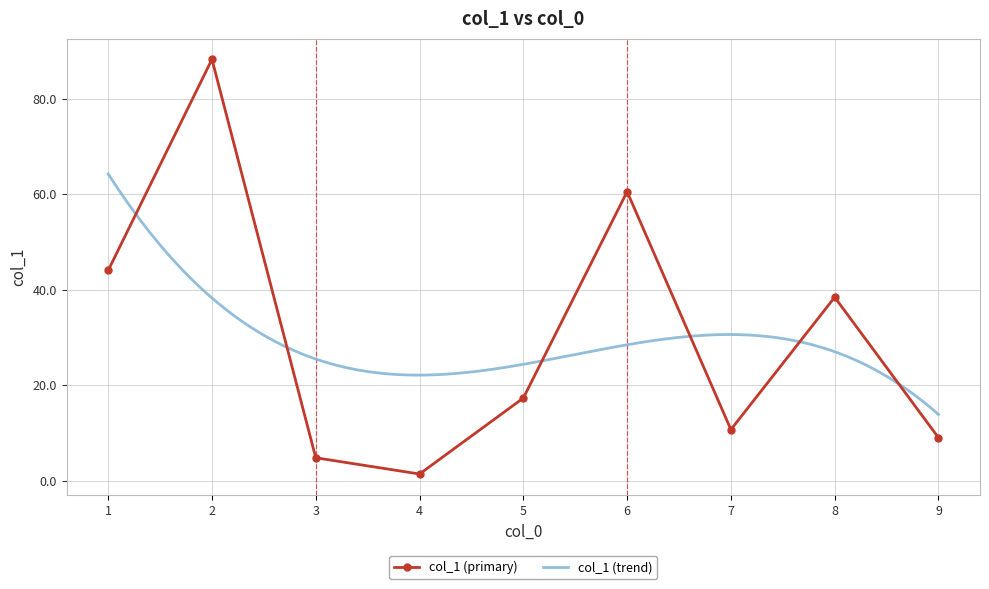

What is the value of the col_1 (primary) point at the 5th from the left?

17.3